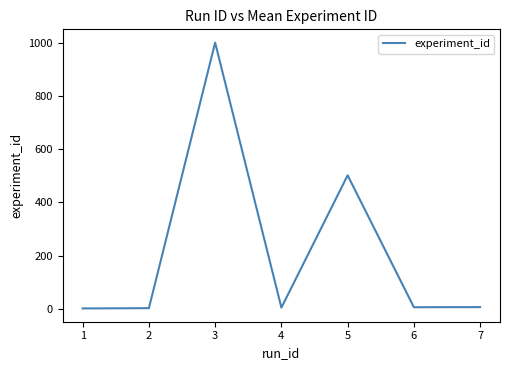

What is the maximum value shown in the chart?

1002.0